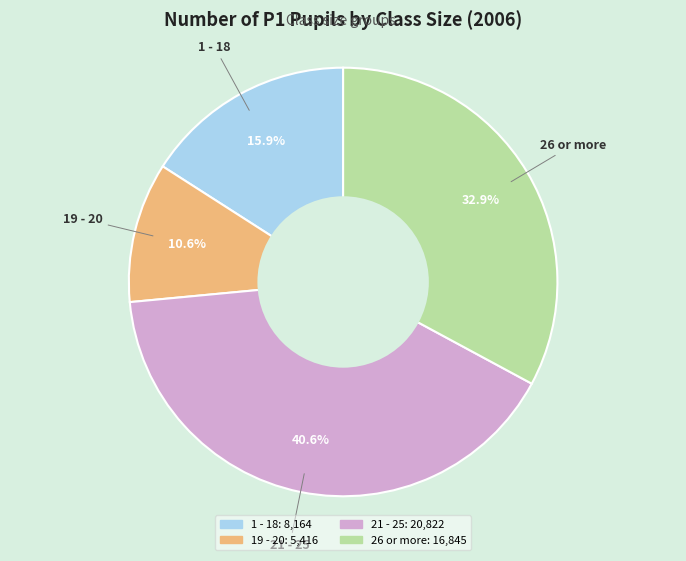

Rank the categories by value from lowest to highest.

19 - 20, 1 - 18, 26 or more, 21 - 25